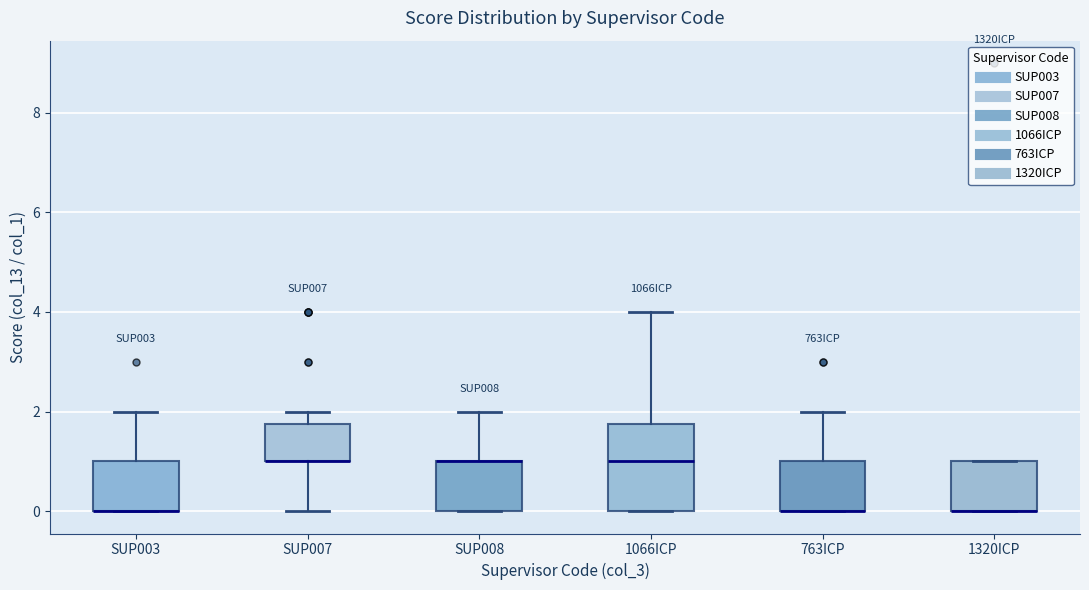

Reading left to right, transcribe this box plot: for each box, give where its median line is, the range the box spans, and where its two whiskers end, as read against the y-axis. The values are not printed on the chart, so give them approximately, as read against the axis.

SUP003: median 0.0 (drawn on the box's lower edge), box 0.0 to 1.0, whiskers 0.0 to 2.0
SUP007: median 1.0 (drawn on the box's lower edge), box 1.0 to 1.8, whiskers 0.0 to 2.0
SUP008: median 1.0 (drawn on the box's upper edge), box 0.0 to 1.0, whiskers 0.0 to 2.0
1066ICP: median 1.0, box 0.0 to 1.8, whiskers 0.0 to 4.0
763ICP: median 0.0 (drawn on the box's lower edge), box 0.0 to 1.0, whiskers 0.0 to 2.0
1320ICP: median 0.0 (drawn on the box's lower edge), box 0.0 to 1.0, whiskers 0.0 to 1.0